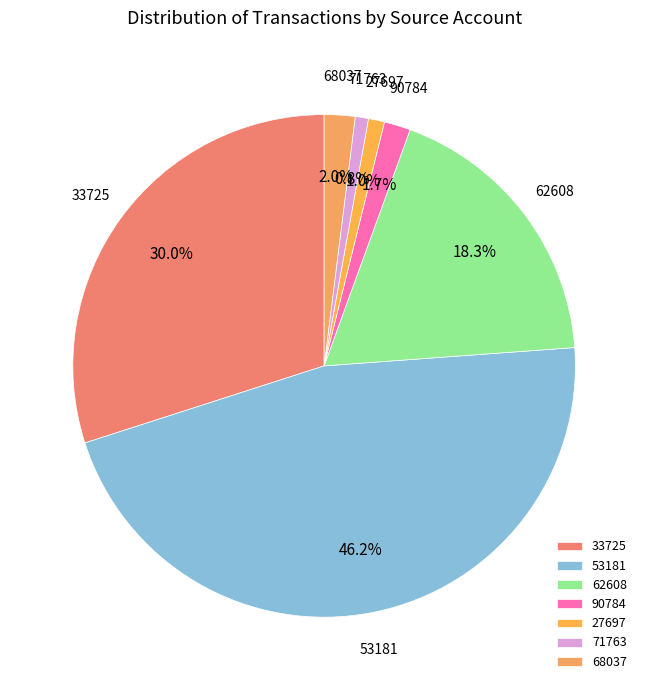

Does 53181 represent more than half of the total?

No